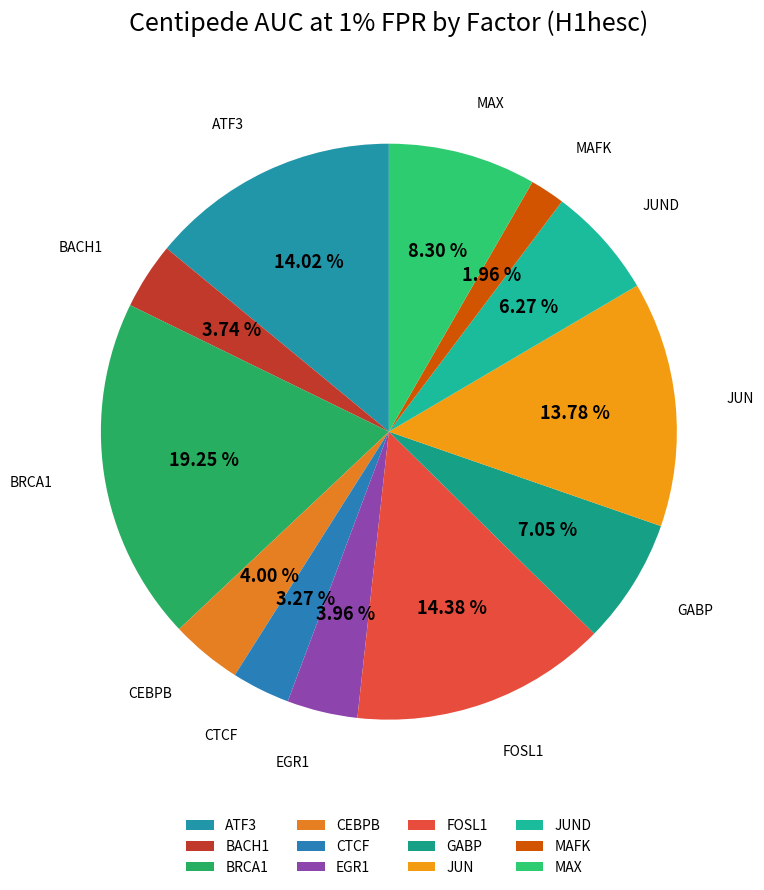

Is there any slice that represents more than half of the pie?

No